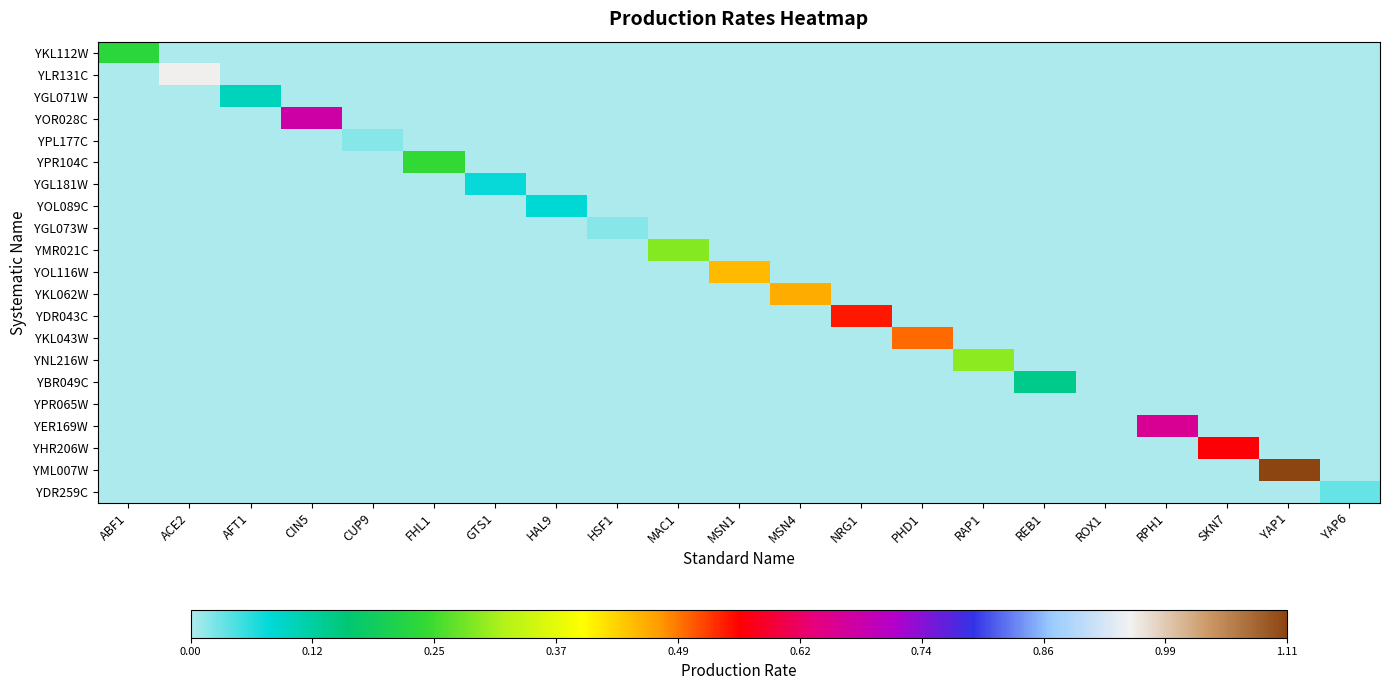

What is the spread (max minus min) of values at PHD1?

0.5